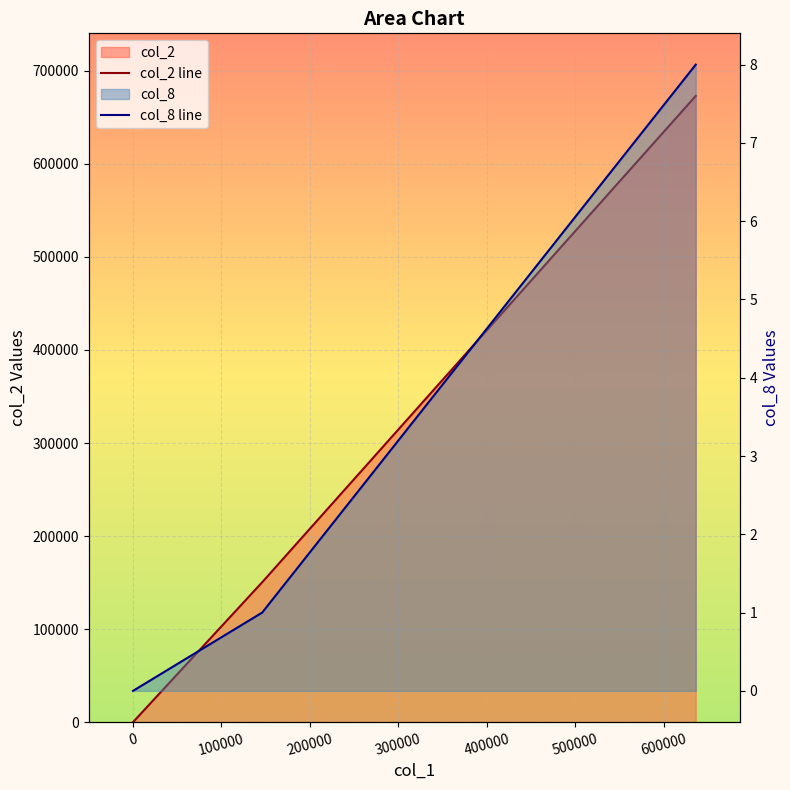

Reading left to right, extract all data points from this chart.

col_2 line: 0	150380	672990
col_8 line: 0	1	8